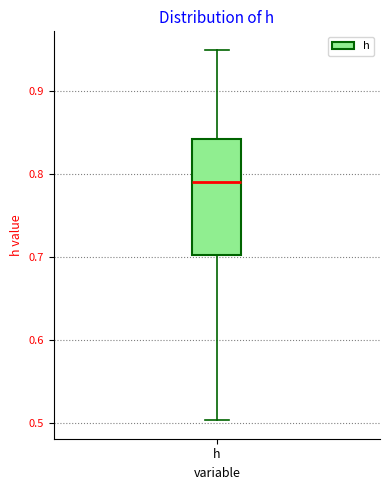

Where does the lower whisker of the box for h end on the y-axis? The values are not printed on the chart, so give them approximately, as read against the axis.

0.50